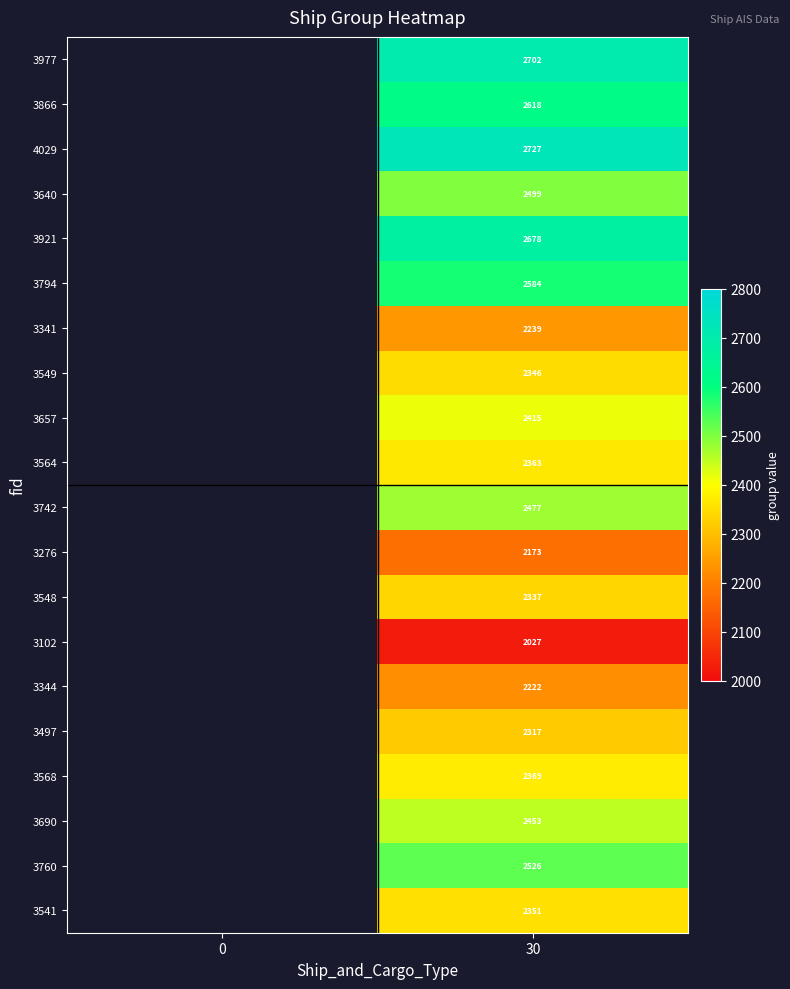

Is the value of 3921 at 30 greater than the value of 3742 at 30?

Yes